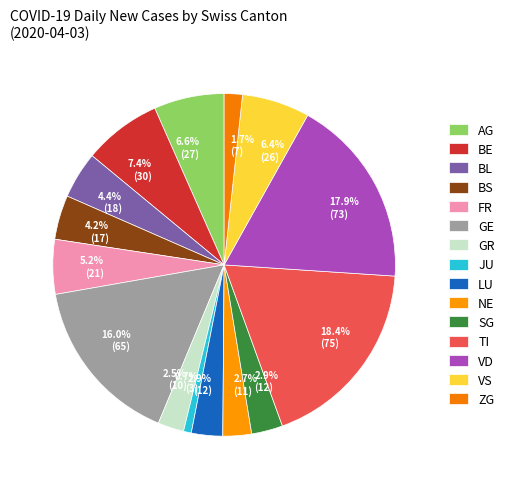

How many slices are in this pie chart?

15